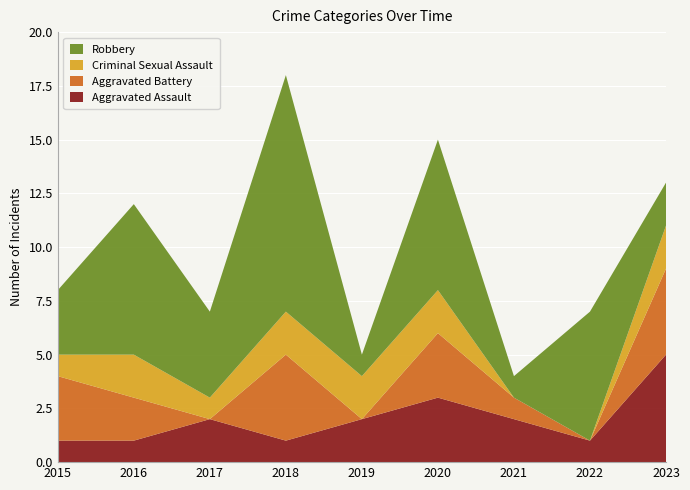

Reading left to right, transcribe all the data shown in this chart.

Aggravated Assault: 2015=1	2016=1	2017=2	2018=1	2019=2	2020=3	2021=2	2022=1	2023=5
Aggravated Battery: 2015=3	2016=2	2017=0	2018=4	2019=0	2020=3	2021=1	2022=0	2023=4
Criminal Sexual Assault: 2015=1	2016=2	2017=1	2018=2	2019=2	2020=2	2021=0	2022=0	2023=2
Robbery: 2015=3	2016=7	2017=4	2018=11	2019=1	2020=7	2021=1	2022=6	2023=2